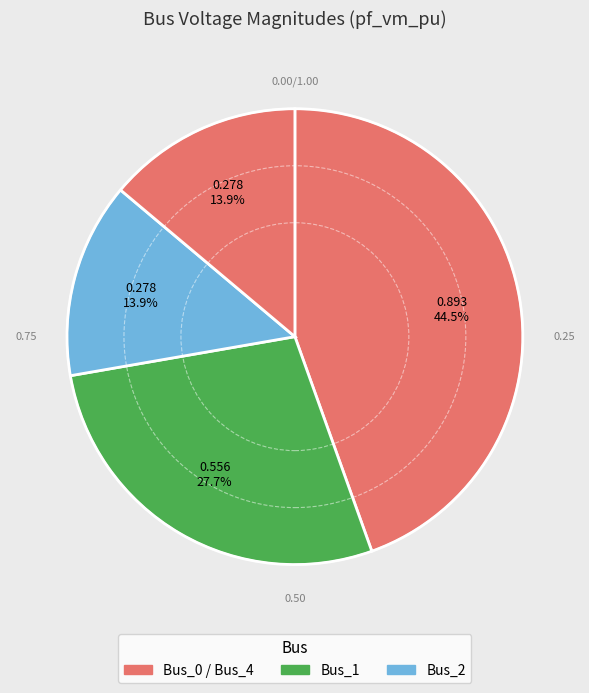

Count the number of slices in the pie.

4